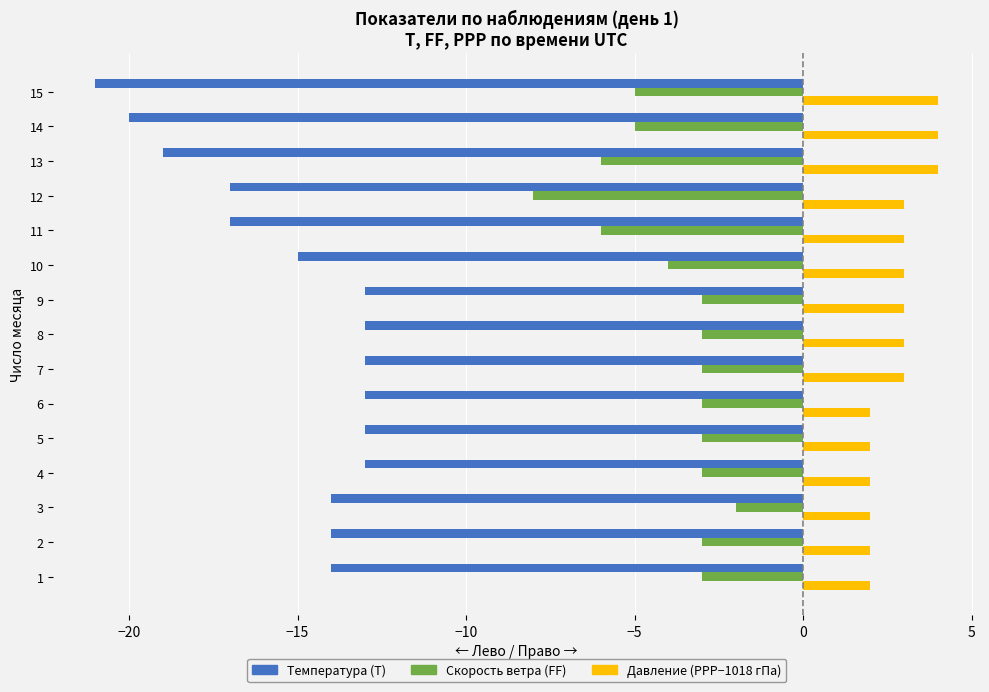

What is the total value across all series at 11?

-20